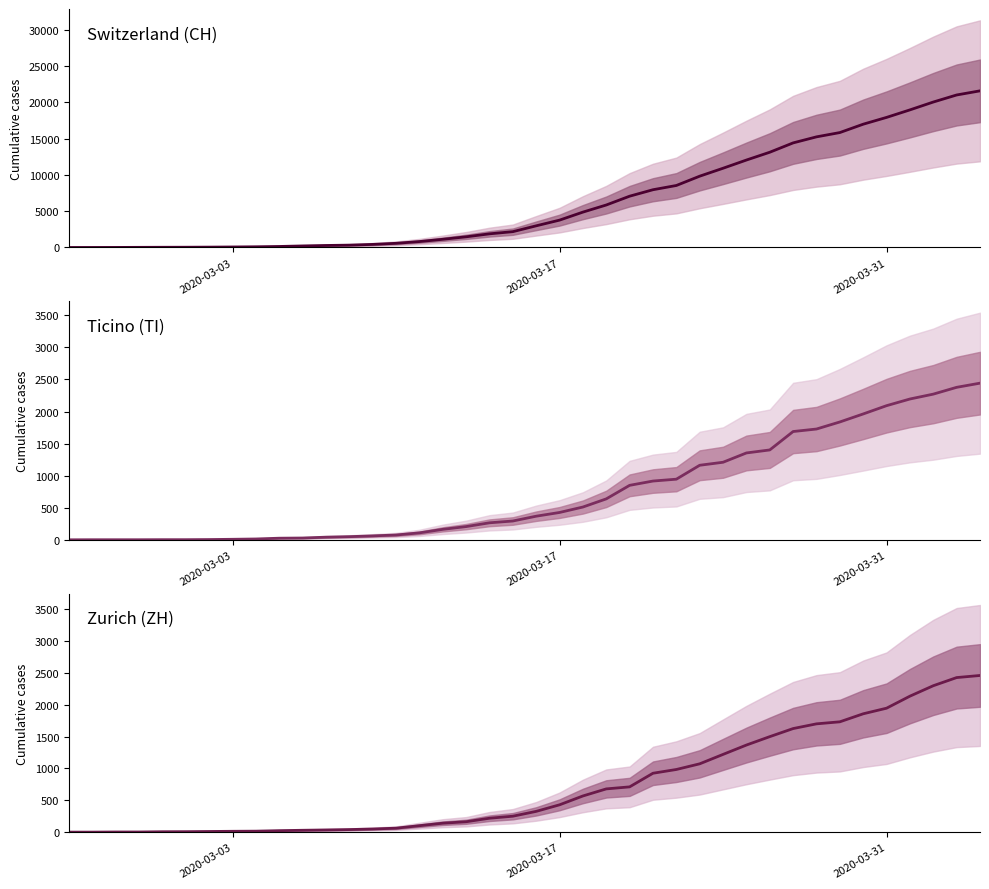

How many lines are shown in the chart?

3